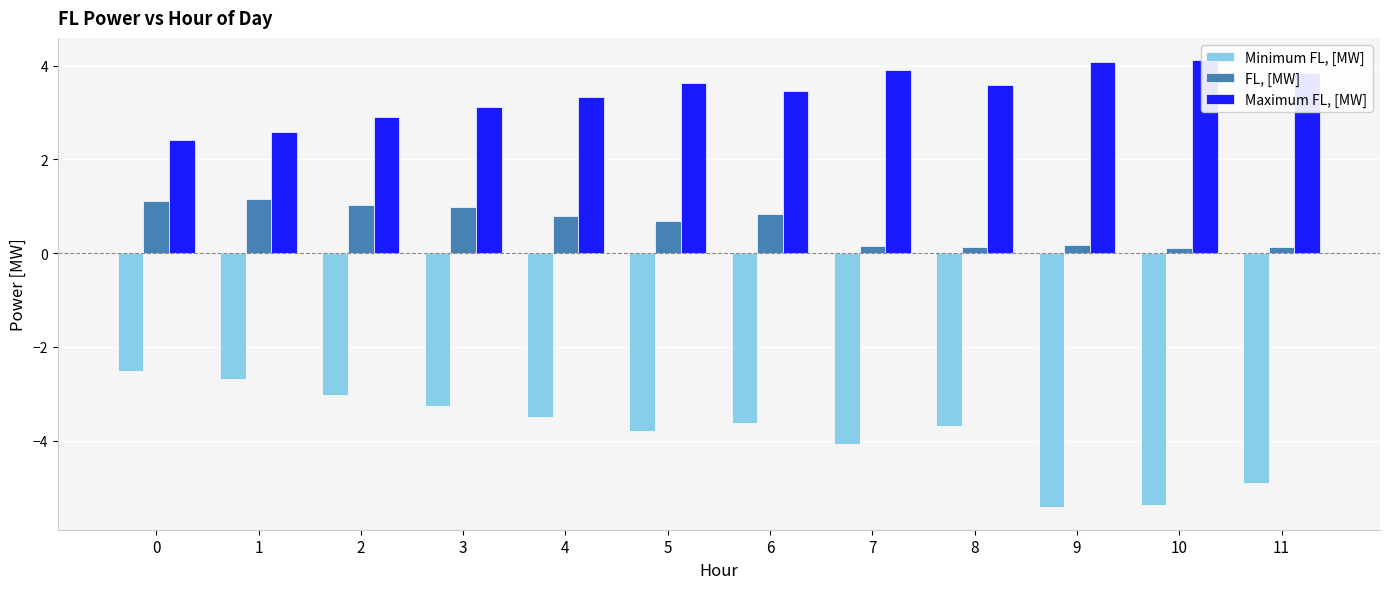

How many values in the Maximum FL, [MW] series are below 3?

3